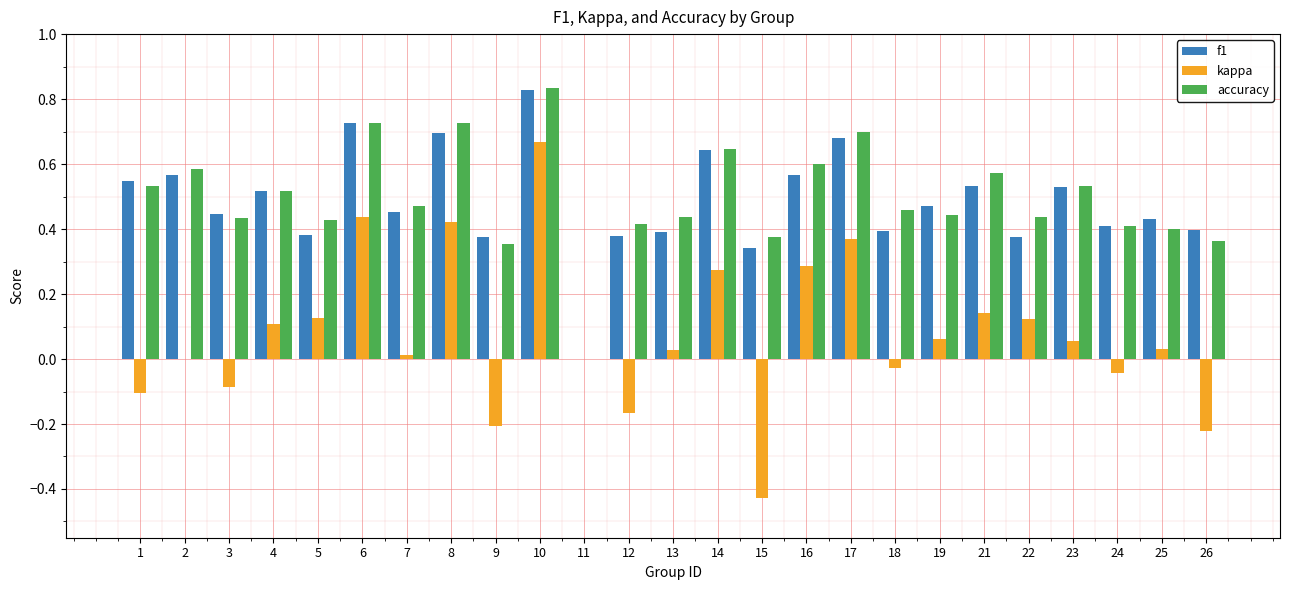

Is the value of f1 at 14 greater than the value of accuracy at 22?

Yes